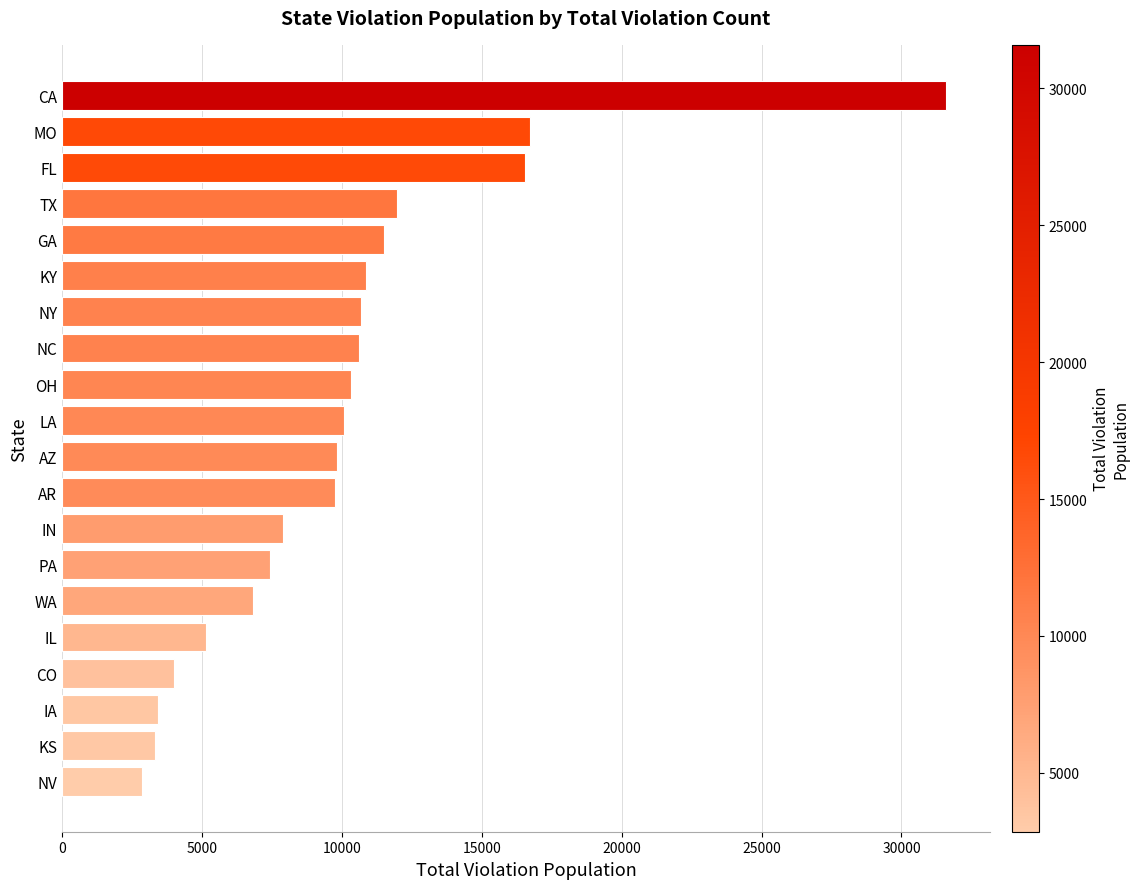

What is the difference between the maximum and minimum values?

28732